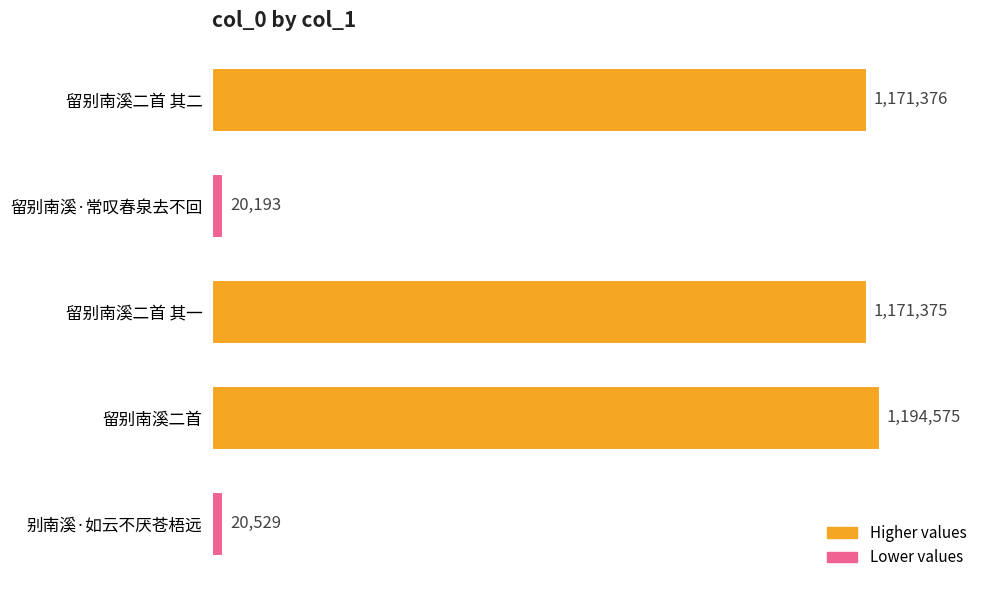

What is the average value?

715610